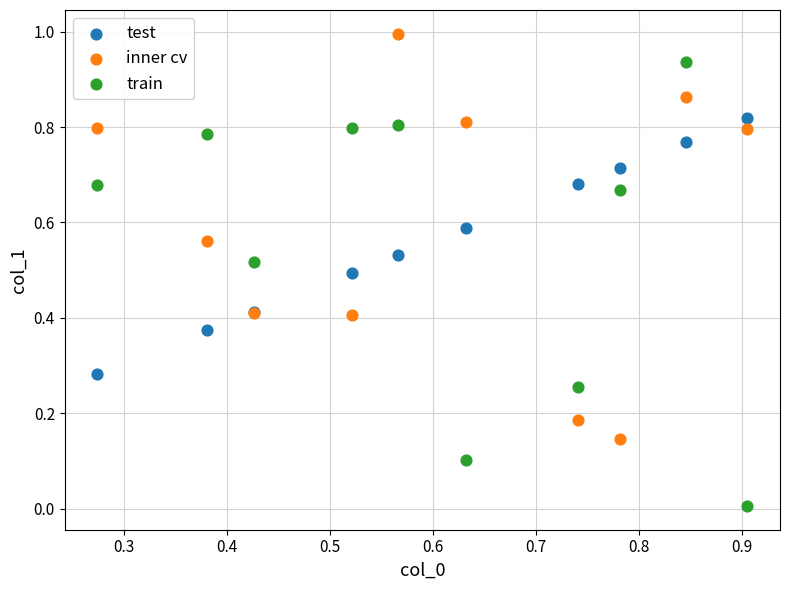

Which series has the largest Y range (max minus min)?

train